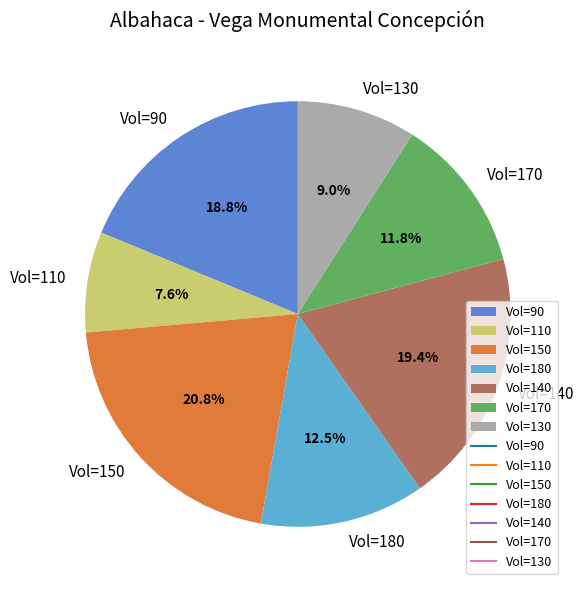

Rank the categories by value from lowest to highest.

Vol=110, Vol=130, Vol=170, Vol=180, Vol=90, Vol=140, Vol=150